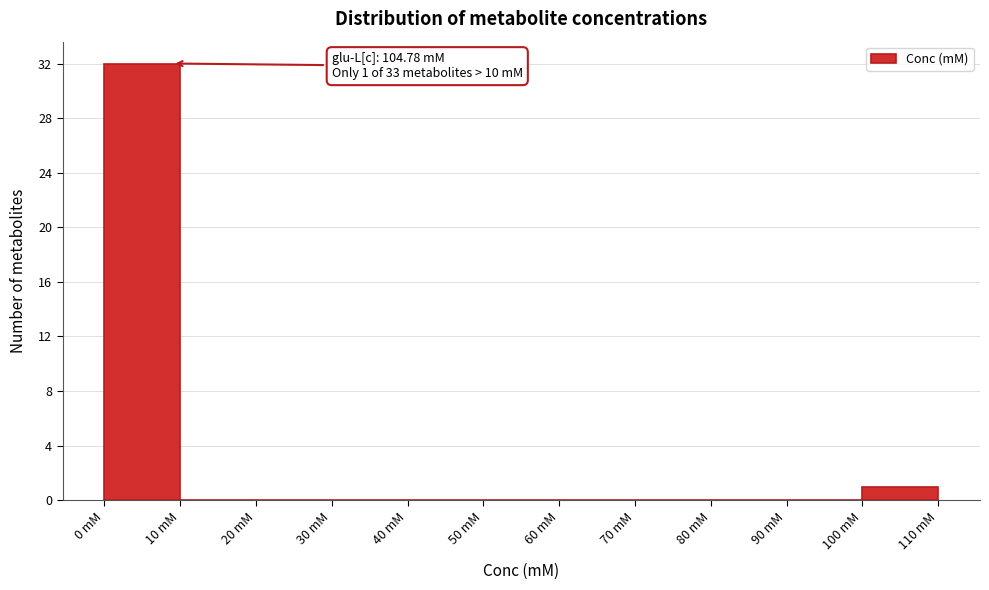

Which range on the x-axis has the tallest bar?

0 to 10